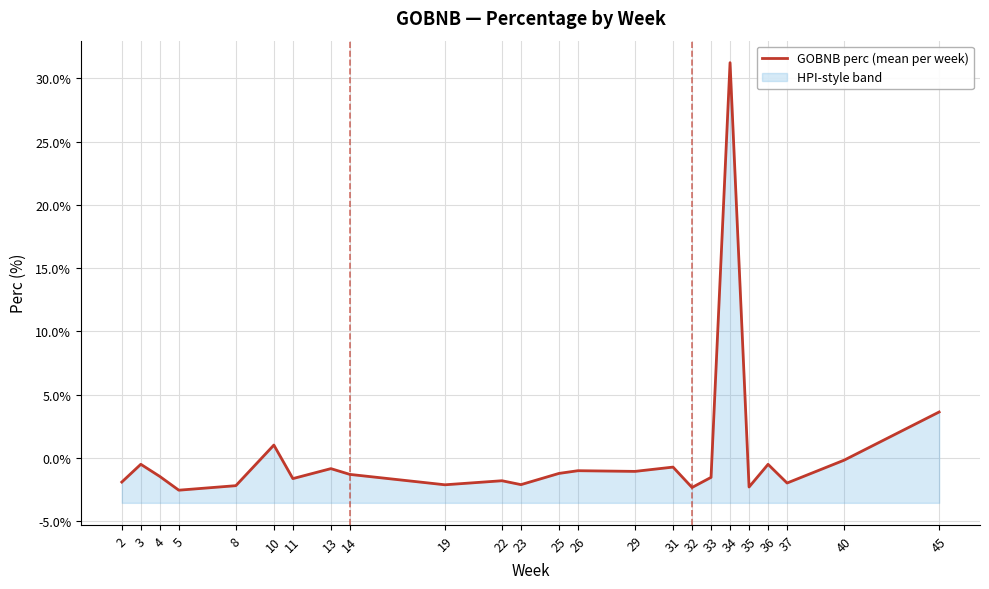

Rank the categories by value from highest to lowest.

34, 45, 10, 40, 3, 36, 31, 13, 26, 29, 25, 14, 4, 33, 11, 22, 2, 37, 23, 19, 8, 35, 32, 5